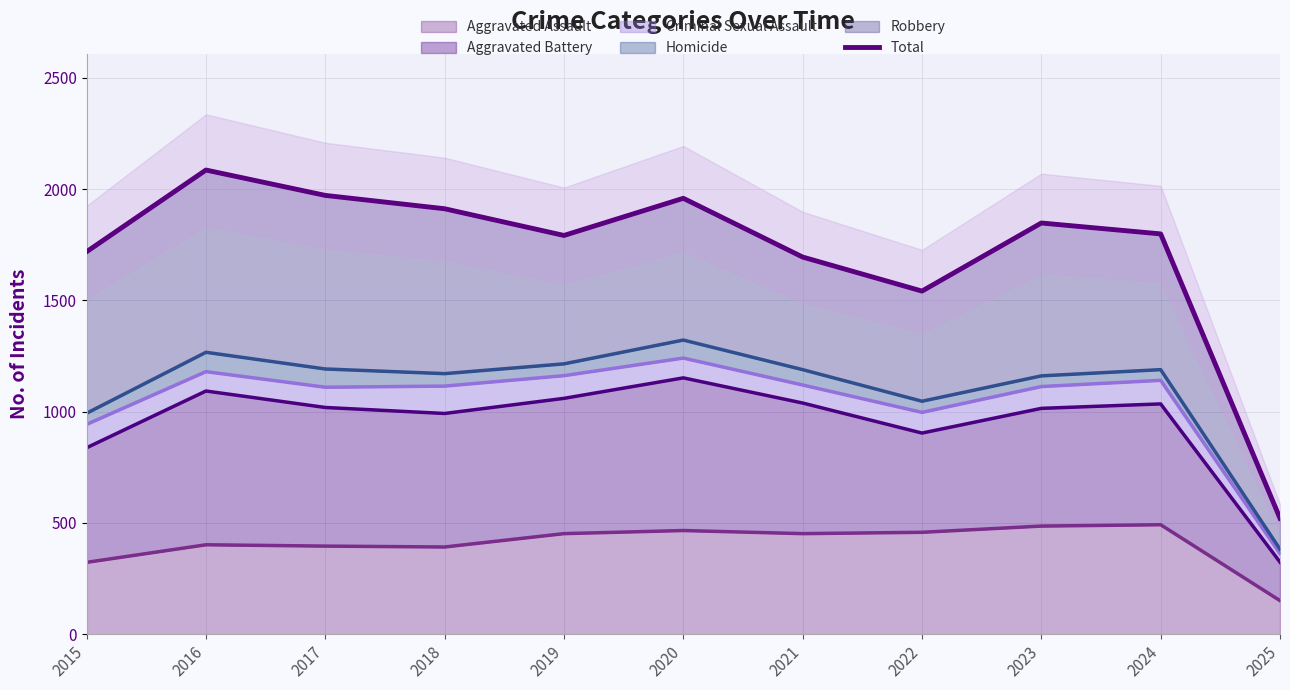

What is the value of the 8th point from the left?

1542